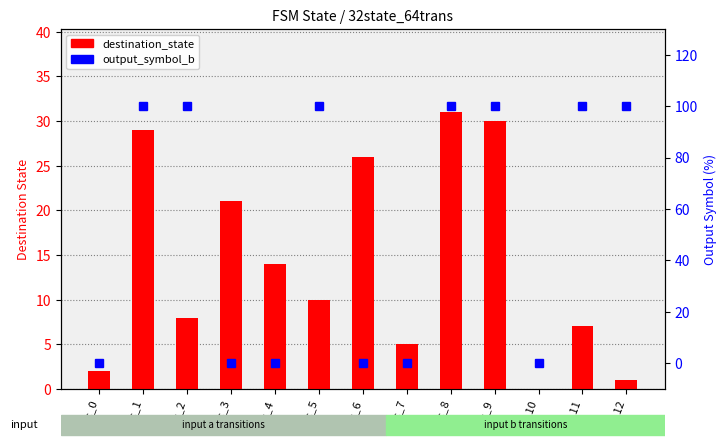

At which label does destination_state first exceed 10?

src_1